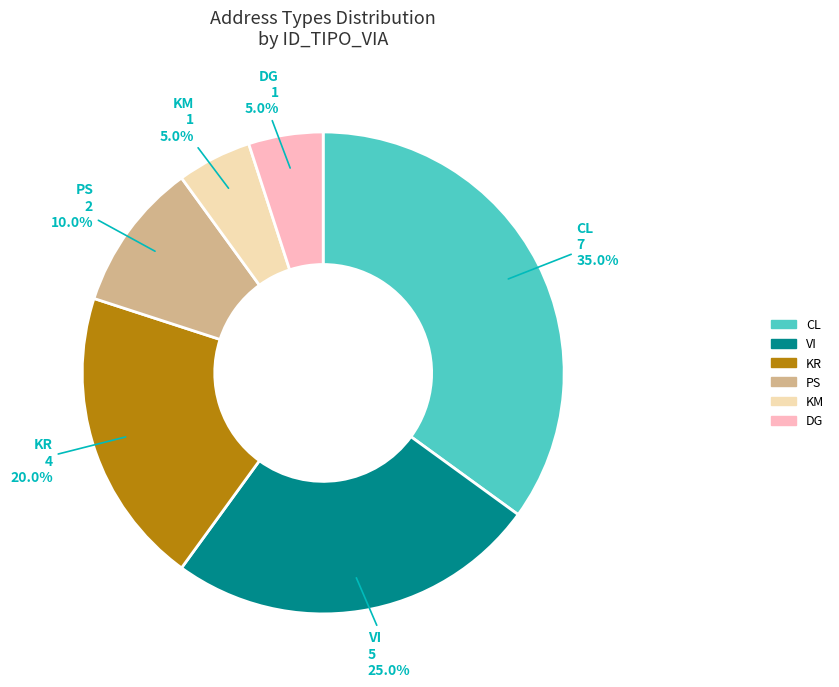

Combined, do KR and DG account for over 50%?

No